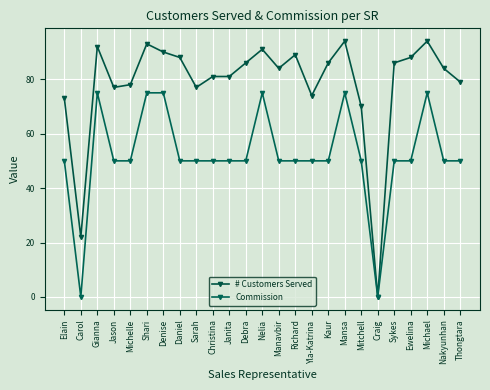

Does the chart have visible grid lines?

Yes